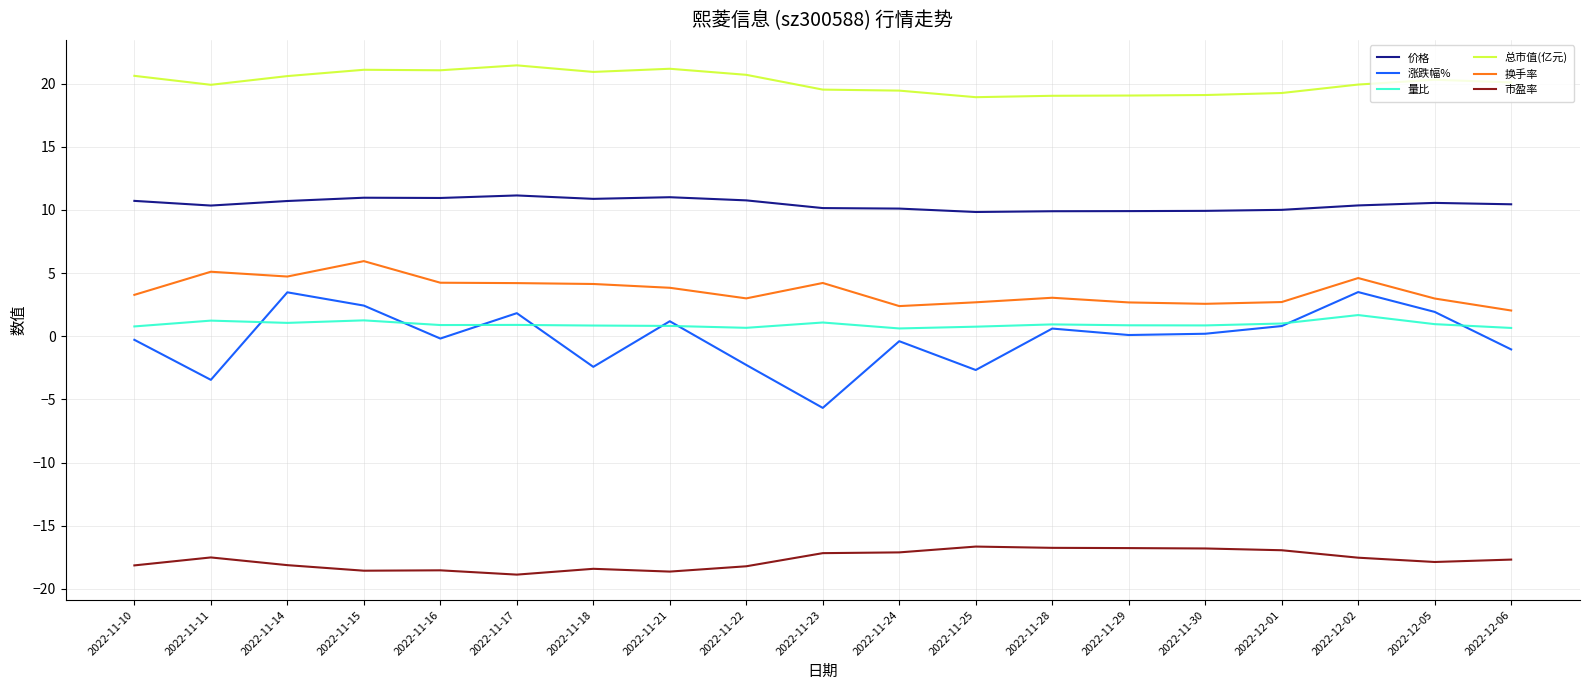

Which series has the widest spread of values?

涨跌幅%